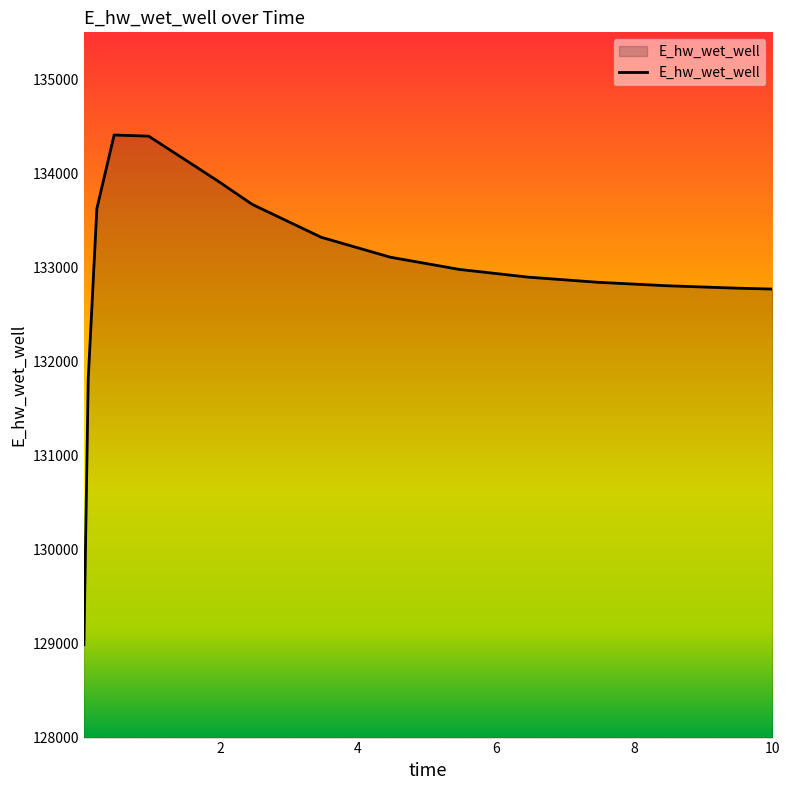

What is the difference between the maximum and minimum values?

5419.5